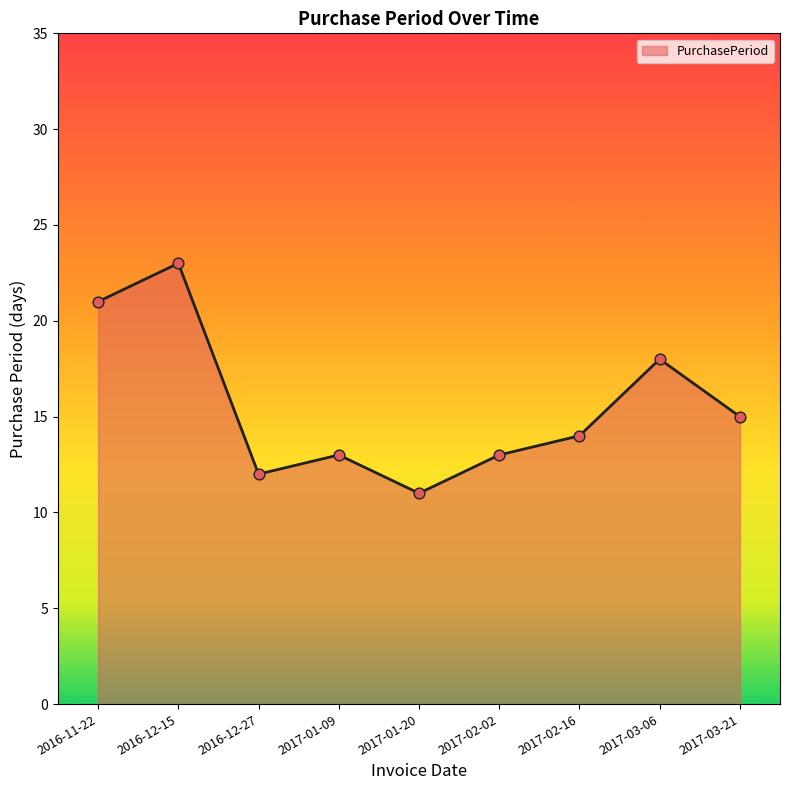

What is the change in value from 2017-02-02 to 2017-03-06?

+5